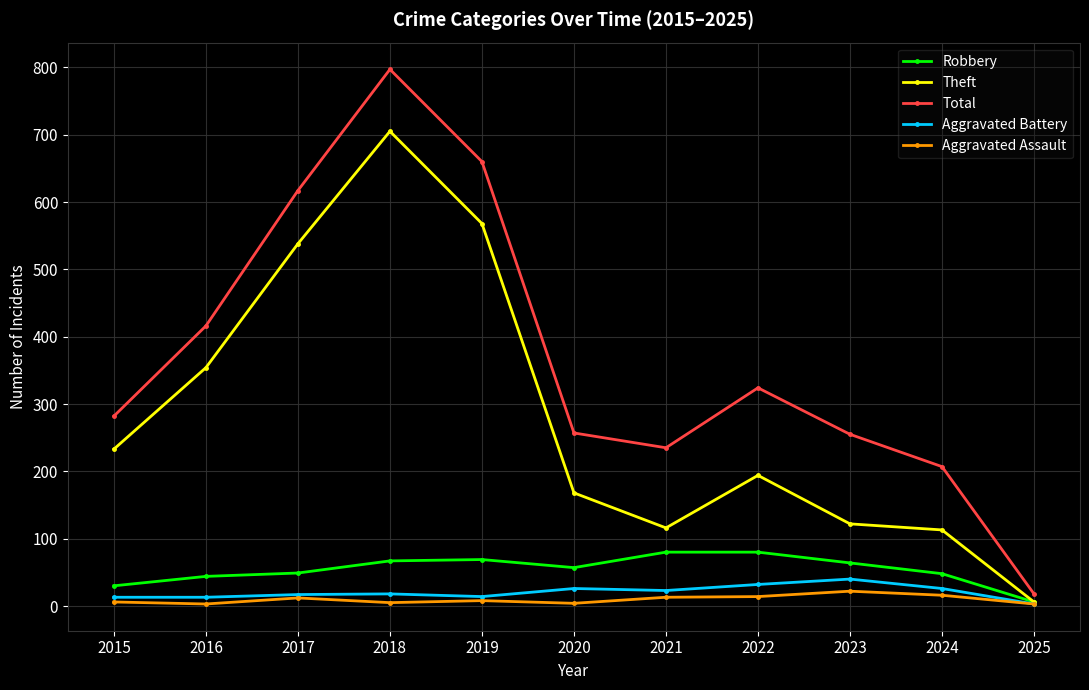

The Aggravated Assault series shows 5 at 2018. True or false?

True